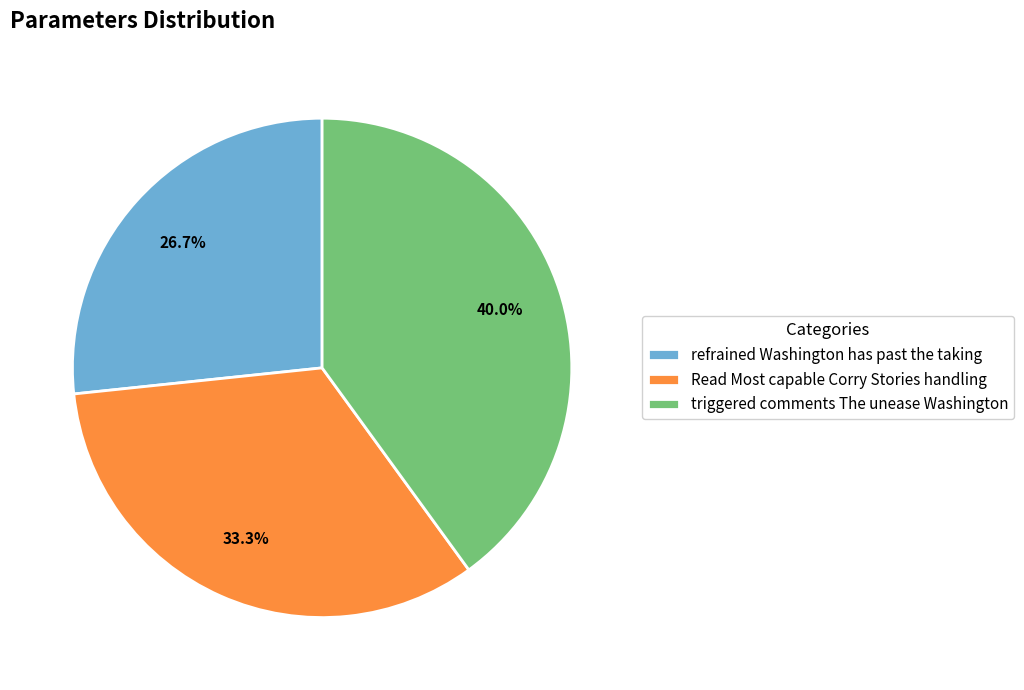

Is it true that Read Most capable Corry Stories handling is 33% of the pie?

True